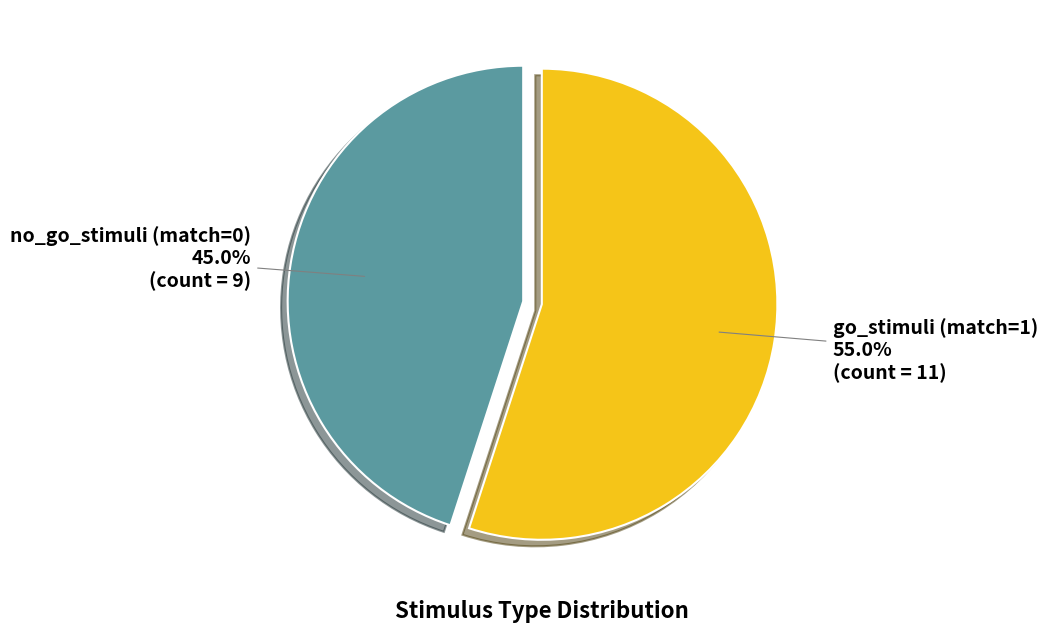

To the nearest percent, what is the difference between the largest and smallest slice percentages?

10%